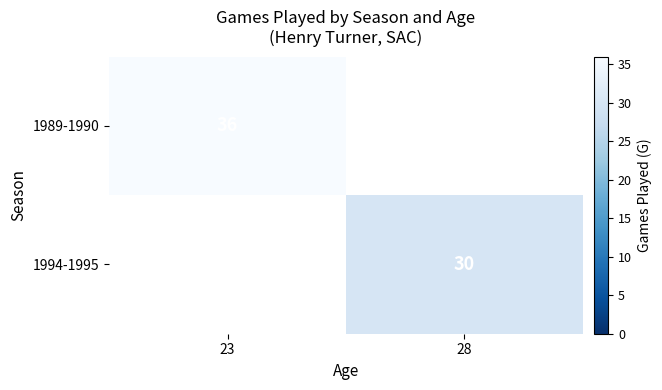

True or false: 1994-1995 has a value of 30 at 28.

True